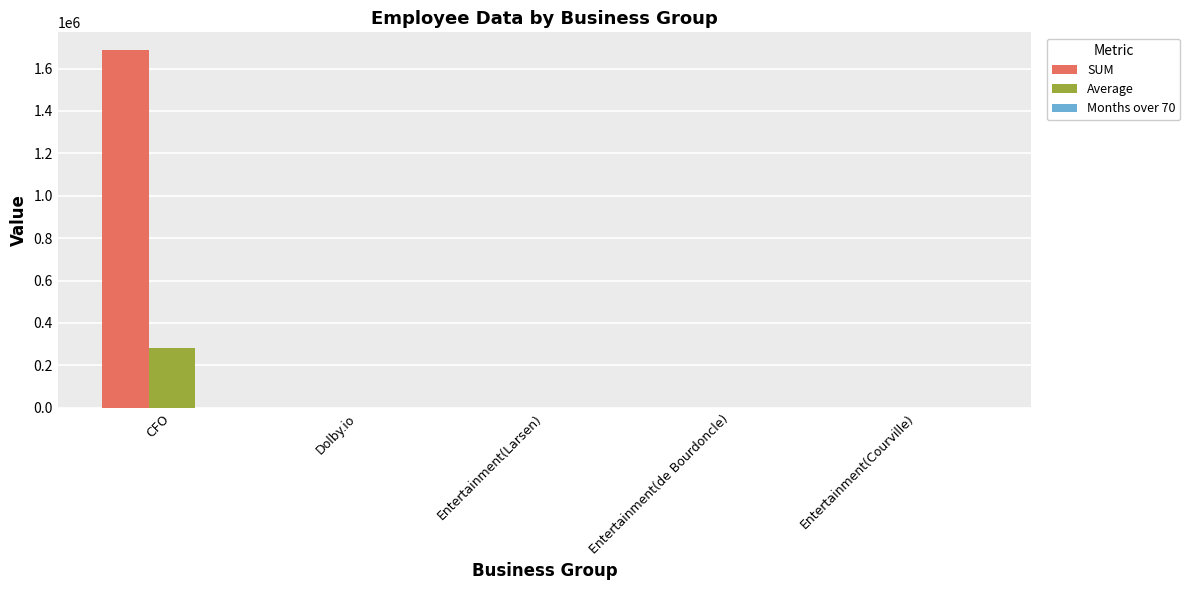

Is it true that SUM equals 1686573 at CFO?

True